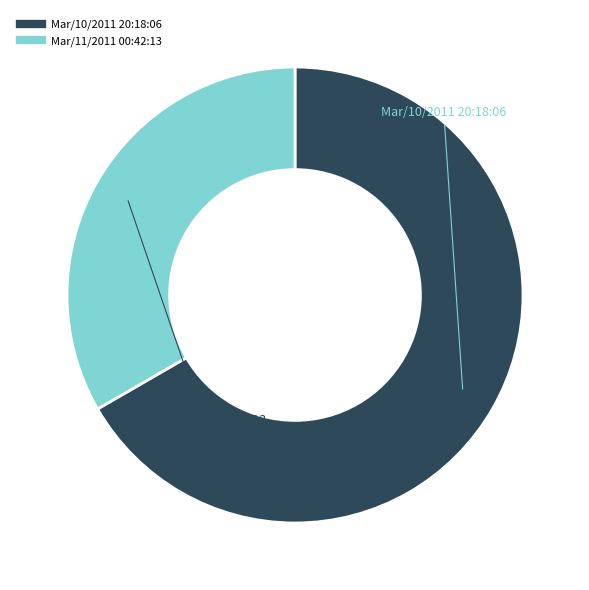

Is it true that Mar/11/2011 00:42:13 is 46% of the pie?

False